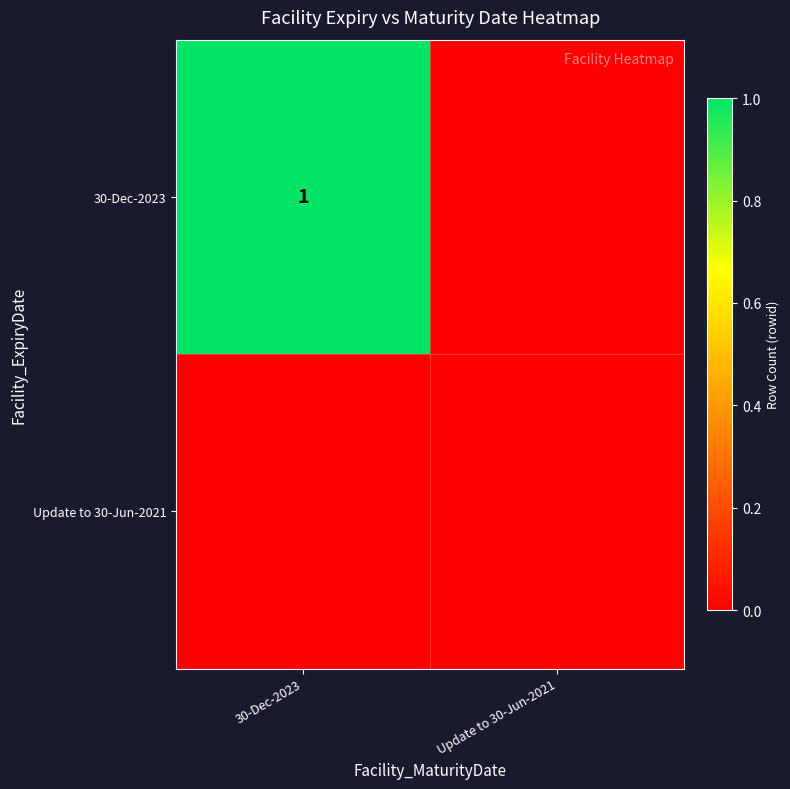

Which label corresponds to the smallest value in the chart?

Update to 30-Jun-2021